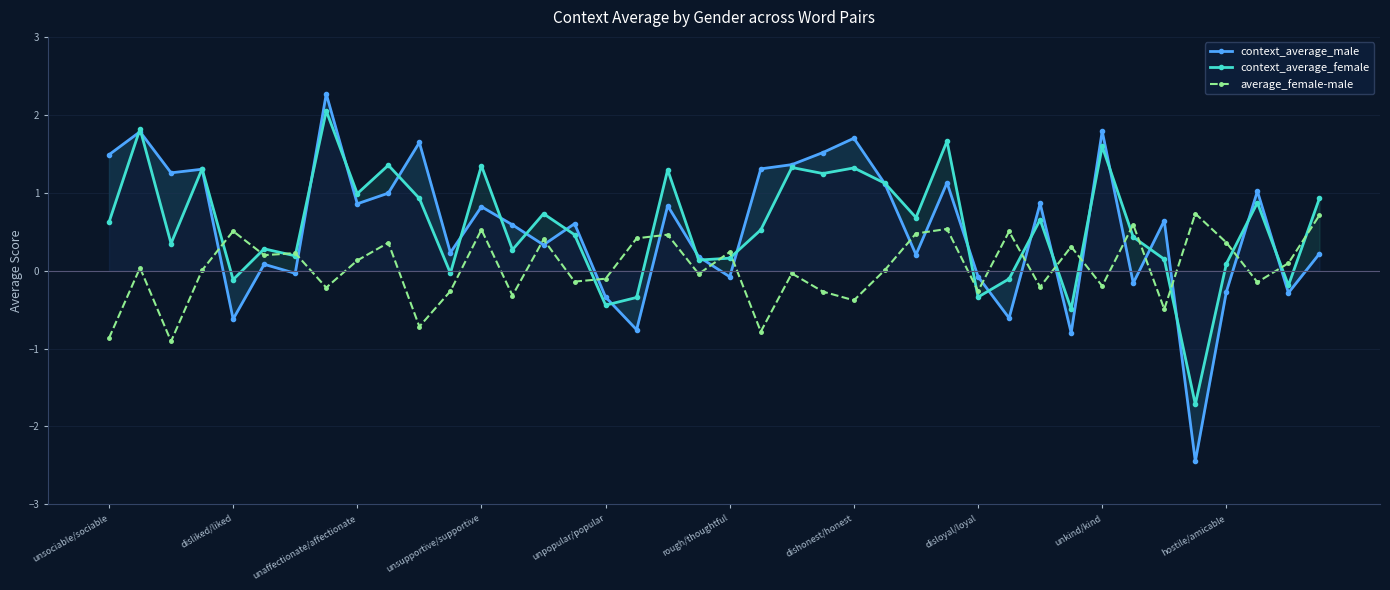

How many negative values does the context_average_male series have?

12